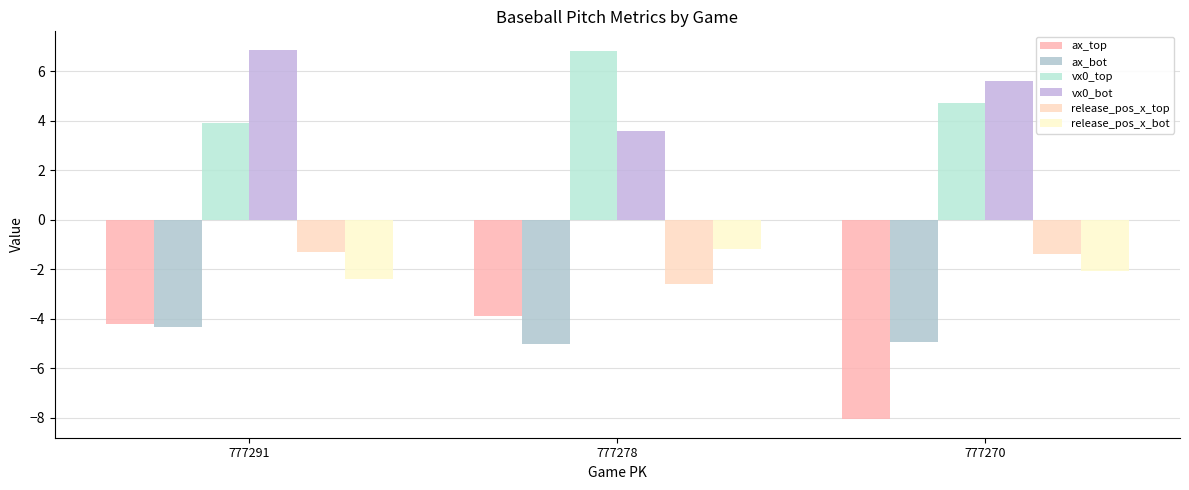

Rank the series at 777291 from highest to lowest value.

vx0_bot, vx0_top, release_pos_x_top, release_pos_x_bot, ax_top, ax_bot